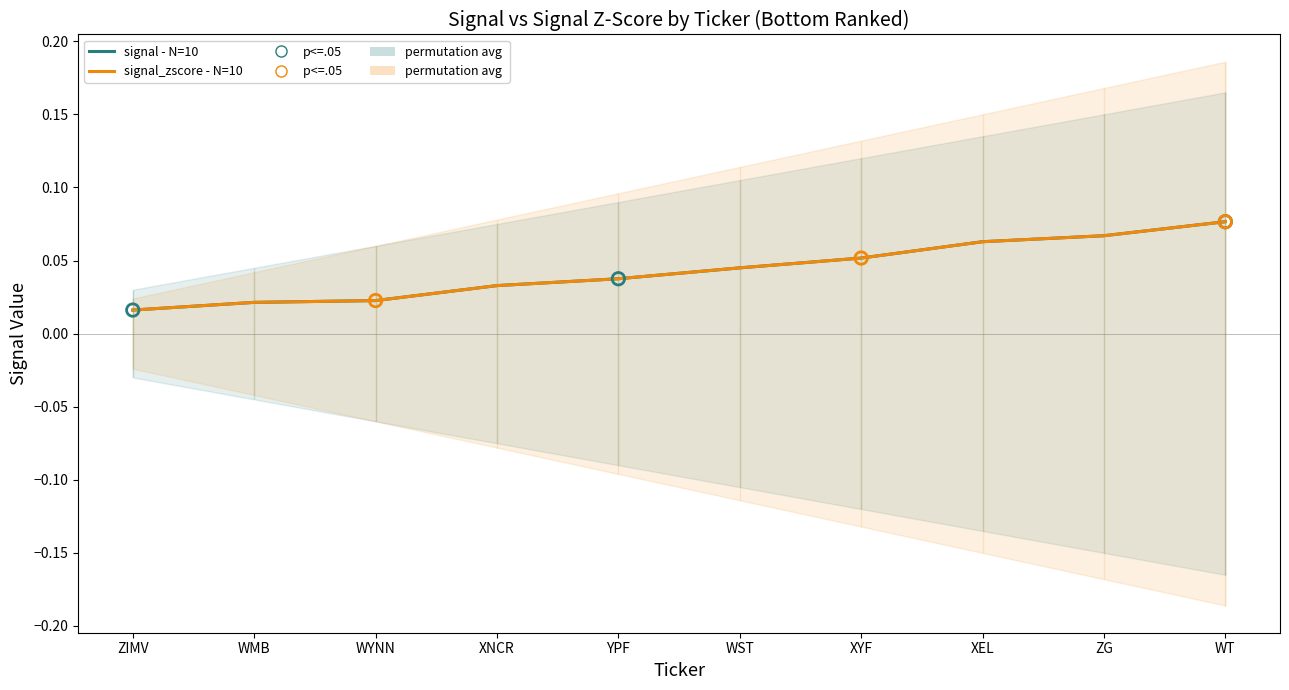

Which series has the largest Y range (max minus min)?

signal - N=10